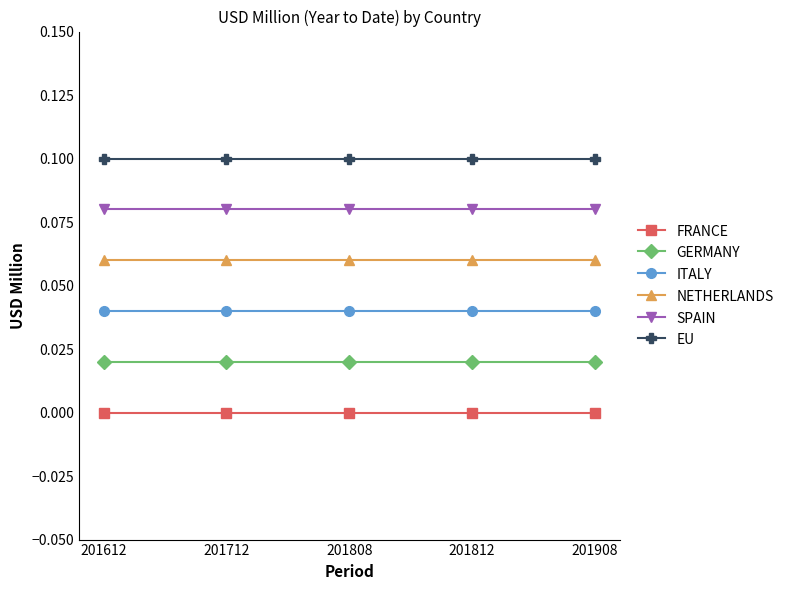

Is the value of ITALY at 201712 greater than the value of FRANCE at 201612?

Yes